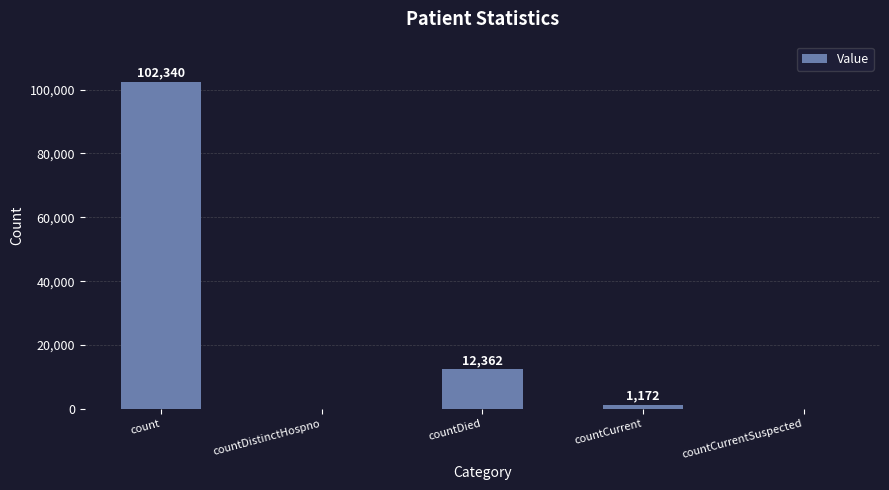

What is the average value?

23175